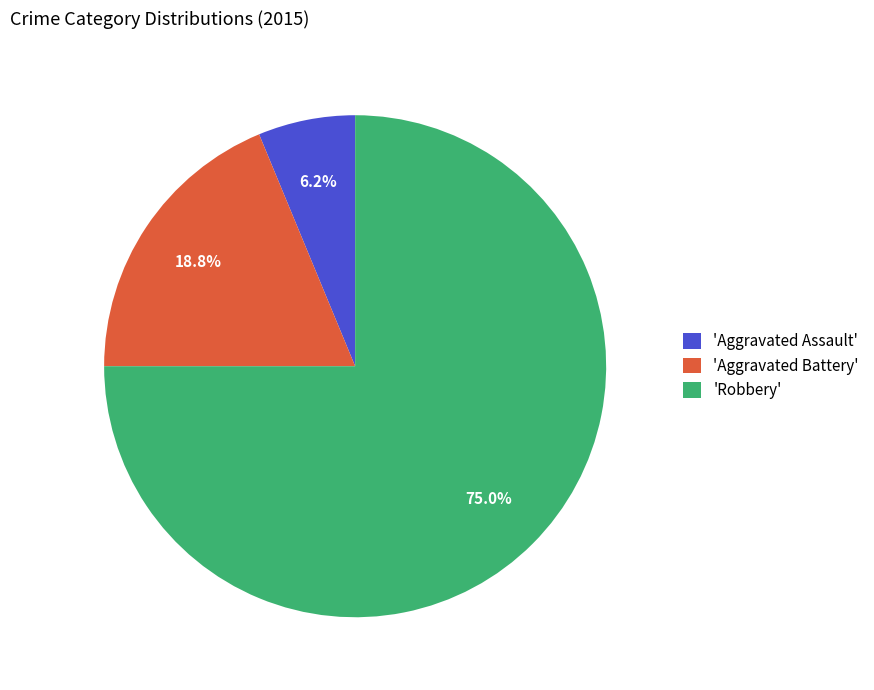

Rank the categories by value from lowest to highest.

'Aggravated Assault', 'Aggravated Battery', 'Robbery'